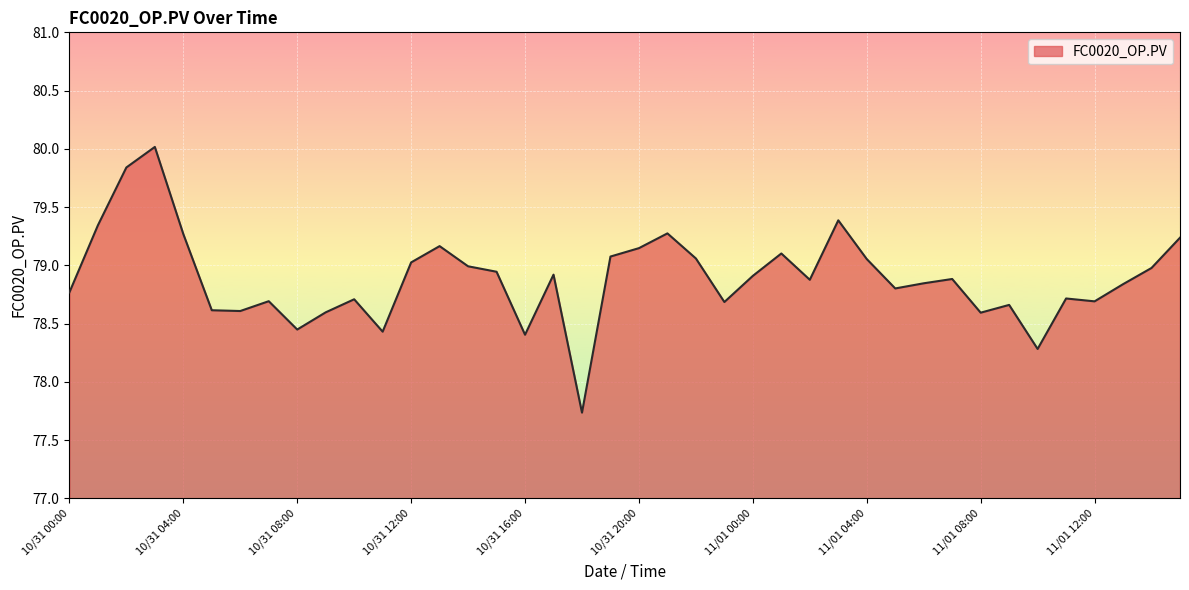

What is the maximum value shown in the chart?

80.0